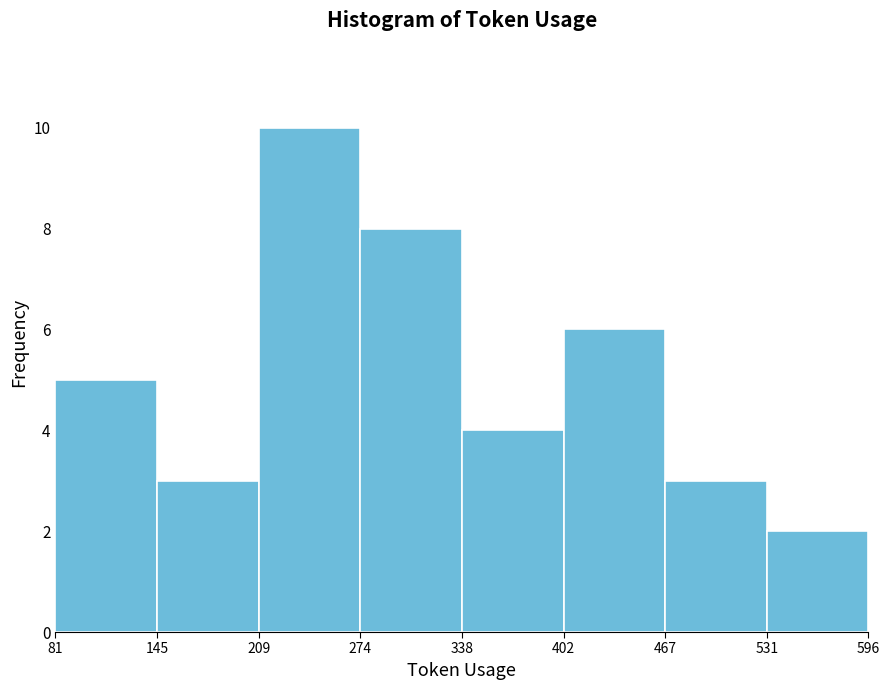

Reading left to right, list every bar in this chart as the range it spans on the x-axis followed by its height. The values are not printed on the chart, so give them approximately, as read against the axis.

81 to 145: 5
145 to 209: 3
209 to 274: 10
274 to 338: 8
338 to 402: 4
402 to 467: 6
467 to 531: 3
531 to 596: 2